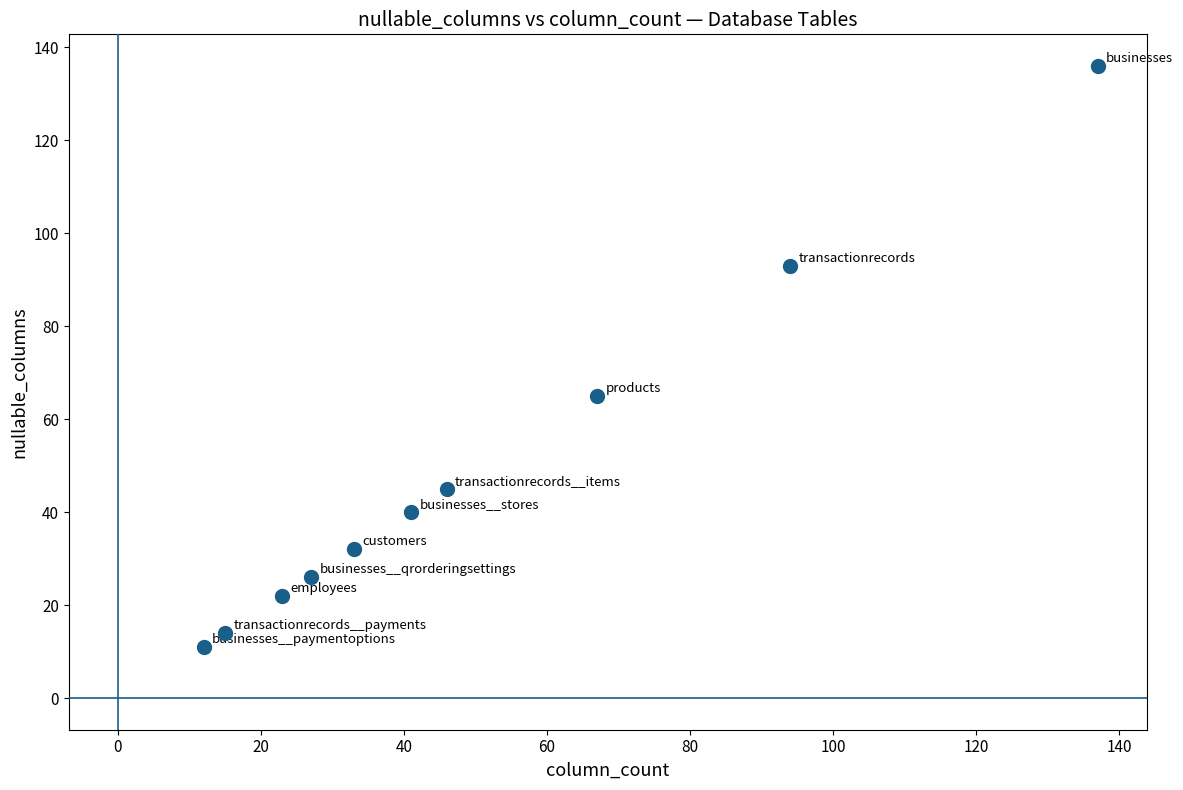

What is the range of Y values (max minus min)?

125